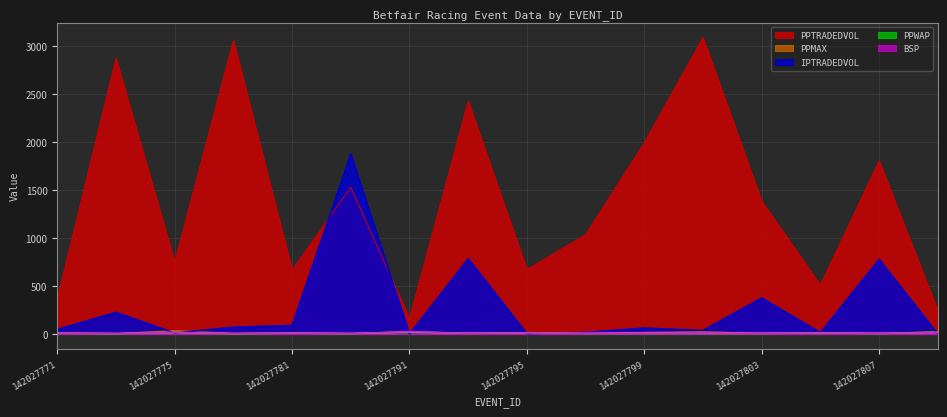

How many intersections are there between BSP and PPMAX?

2